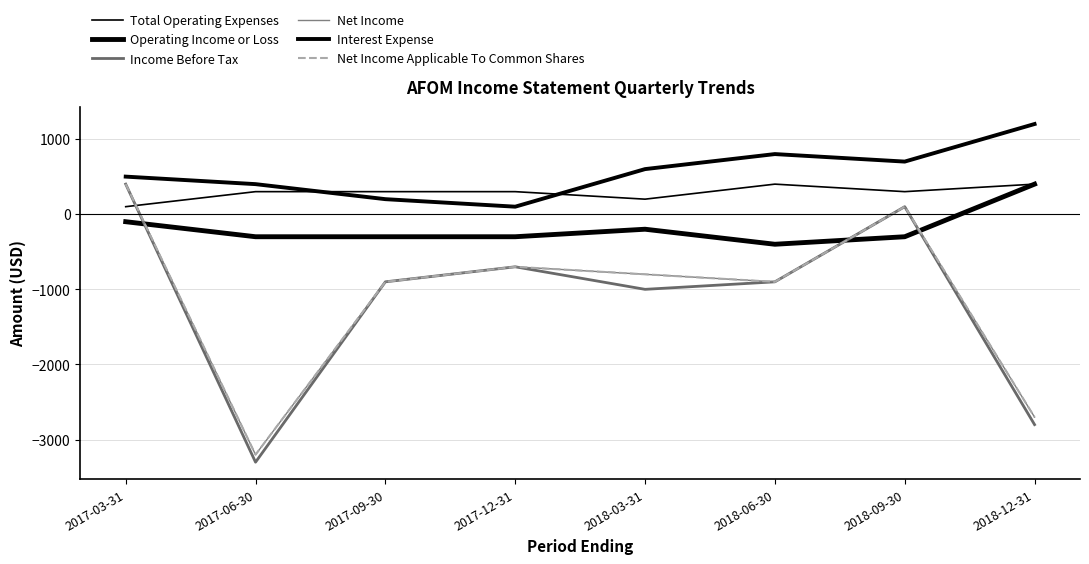

True or false: Interest Expense and Operating Income or Loss cross at least once.

False